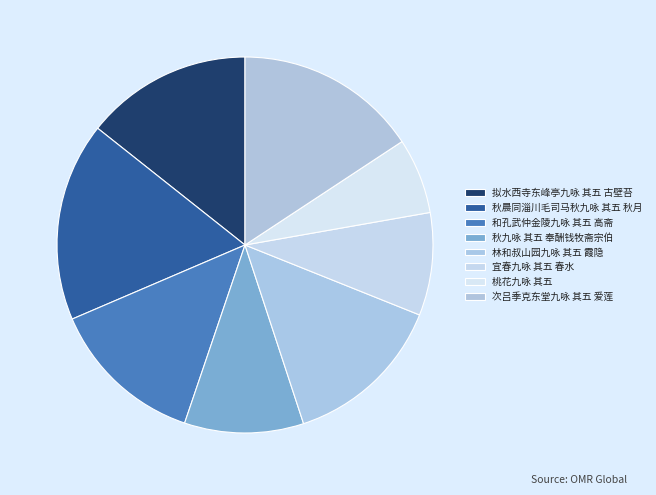

Is there a majority slice in this chart?

No